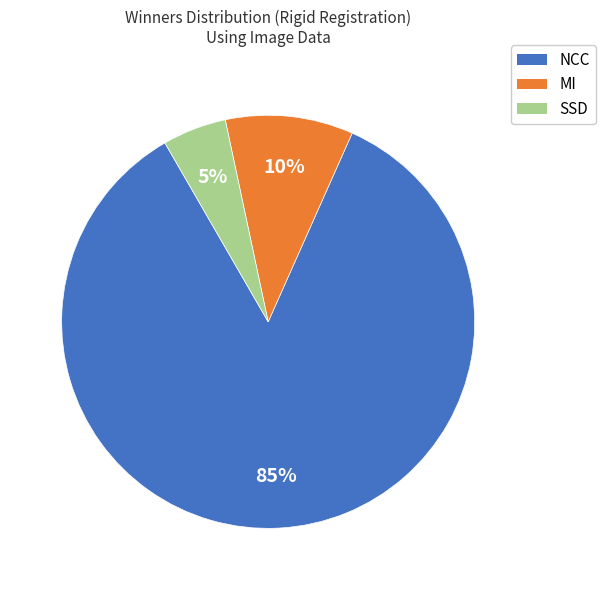

Combined, do SSD and MI account for over 50%?

No